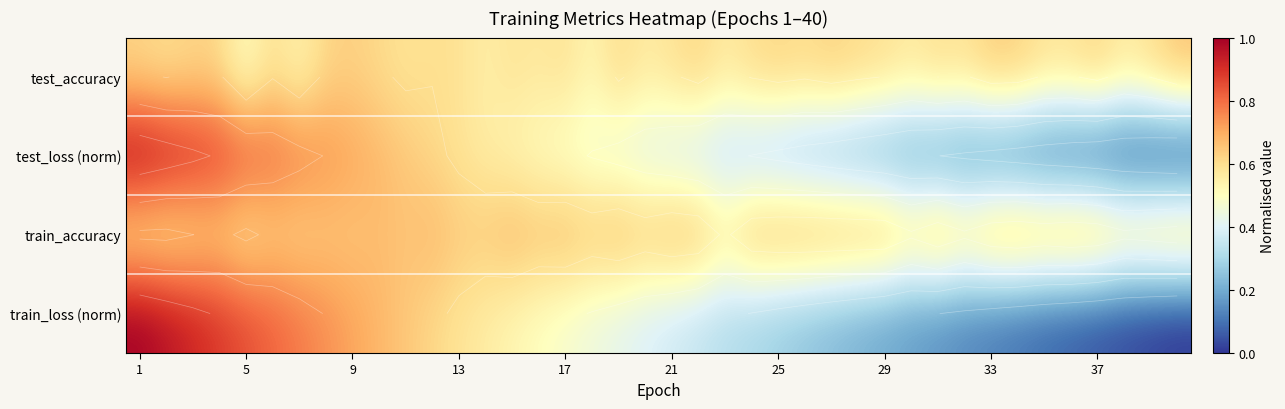

At which category is the sum across all series the highest?

1